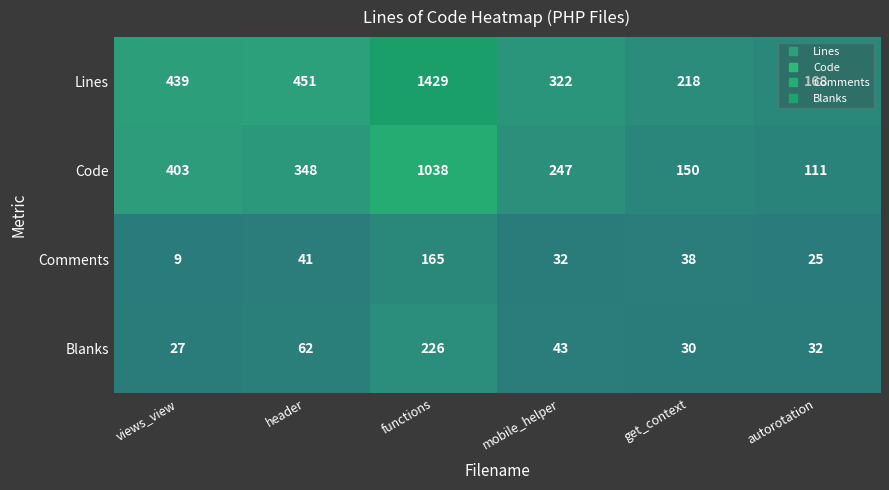

What is the smallest value displayed?

9